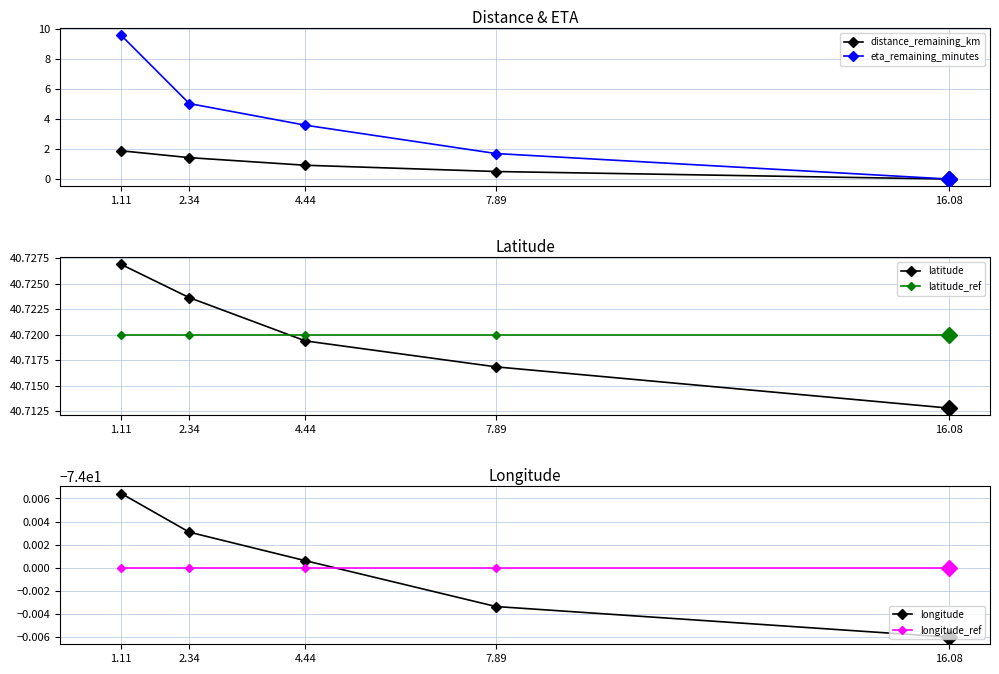

Which category has the lowest value across all series?

16.08